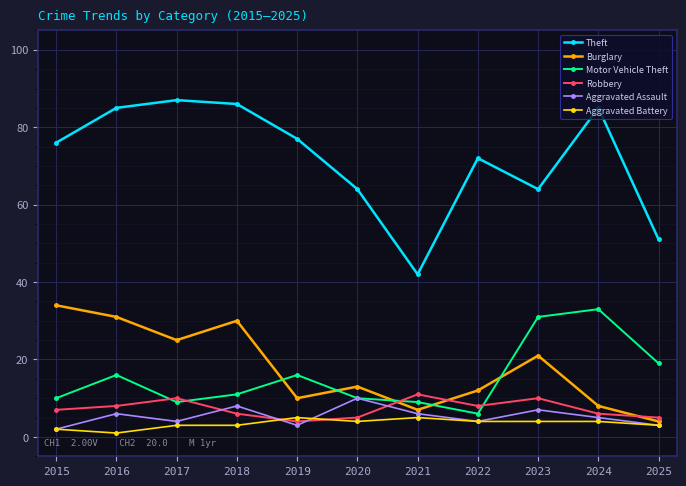

What is the maximum value shown in the chart?

87